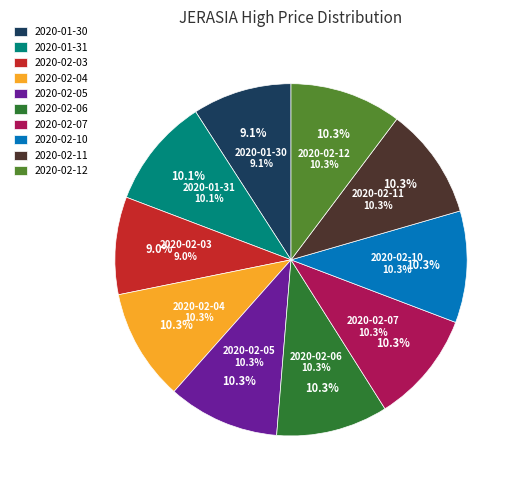

To the nearest percent, what is the difference between the 2020-02-03 and 2020-02-05 slice percentages?

1%